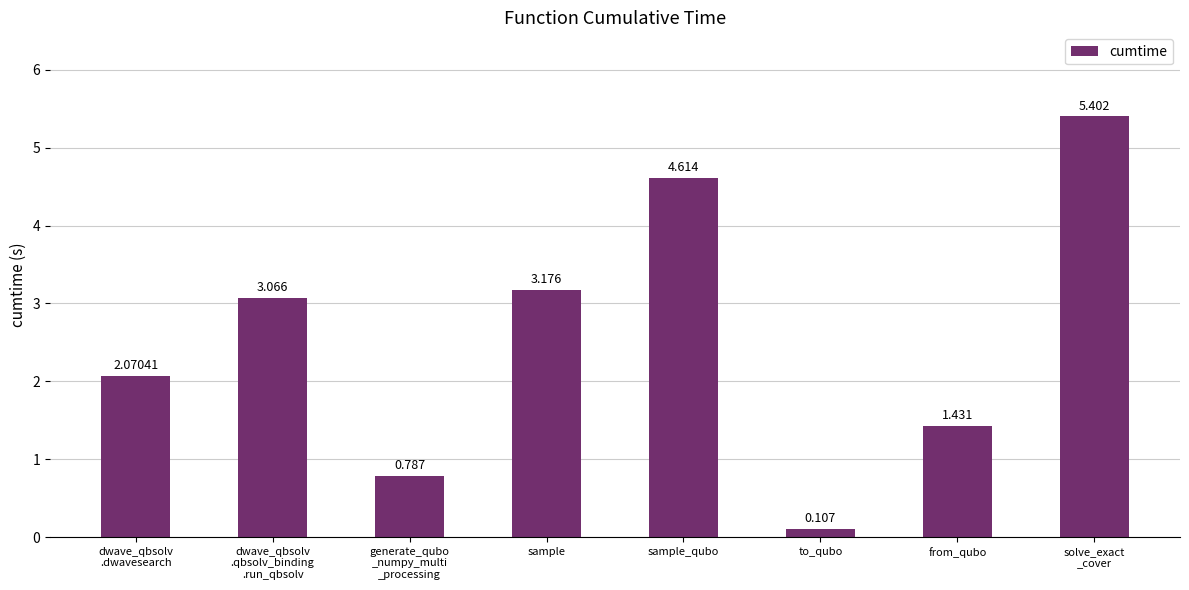

How many bars are there in total?

8